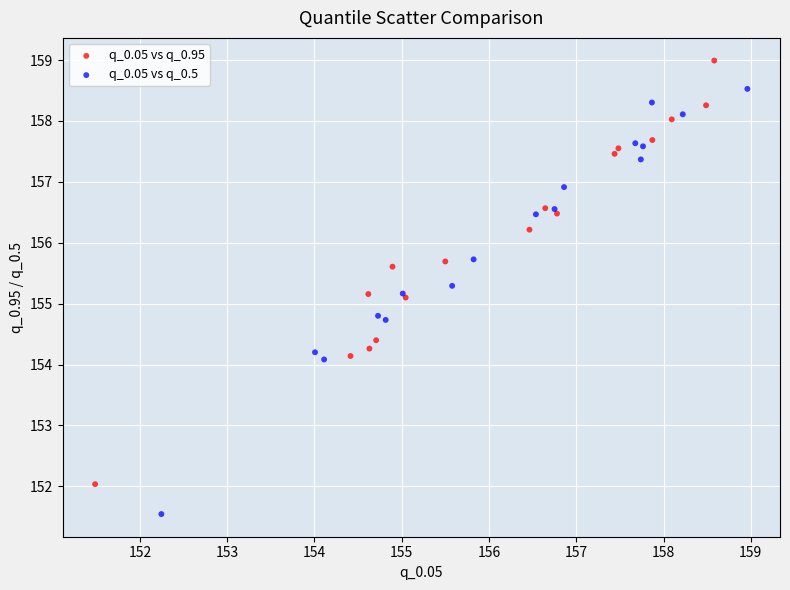

Which series has the widest spread of Y values?

q_0.05 vs q_0.5